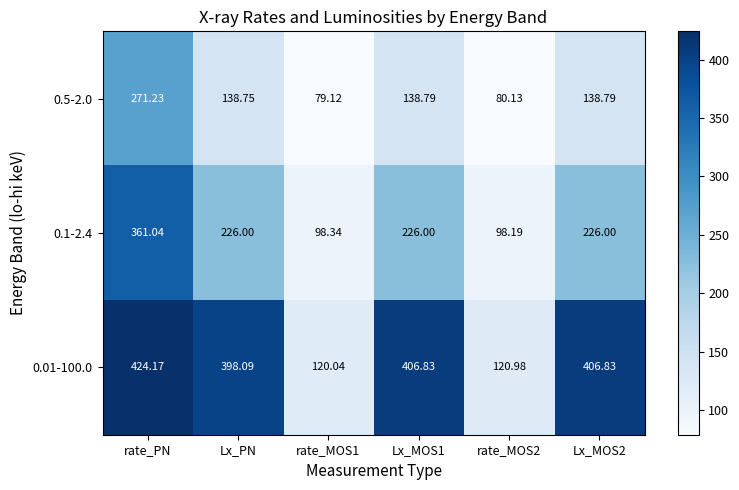

Rank the series by their maximum value, from highest to lowest.

0.01-100.0, 0.1-2.4, 0.5-2.0